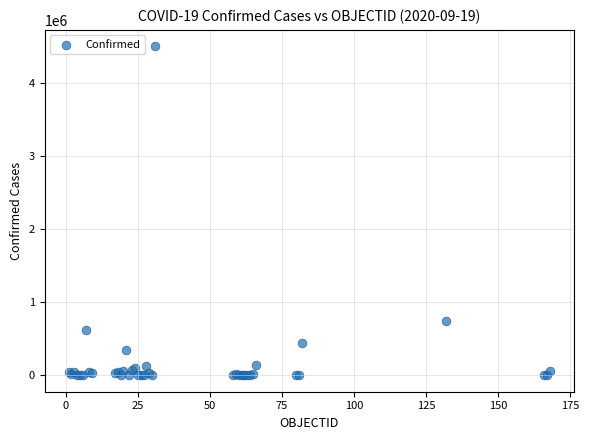

What Y value in the scatter plot is closest to 2247639?

743945